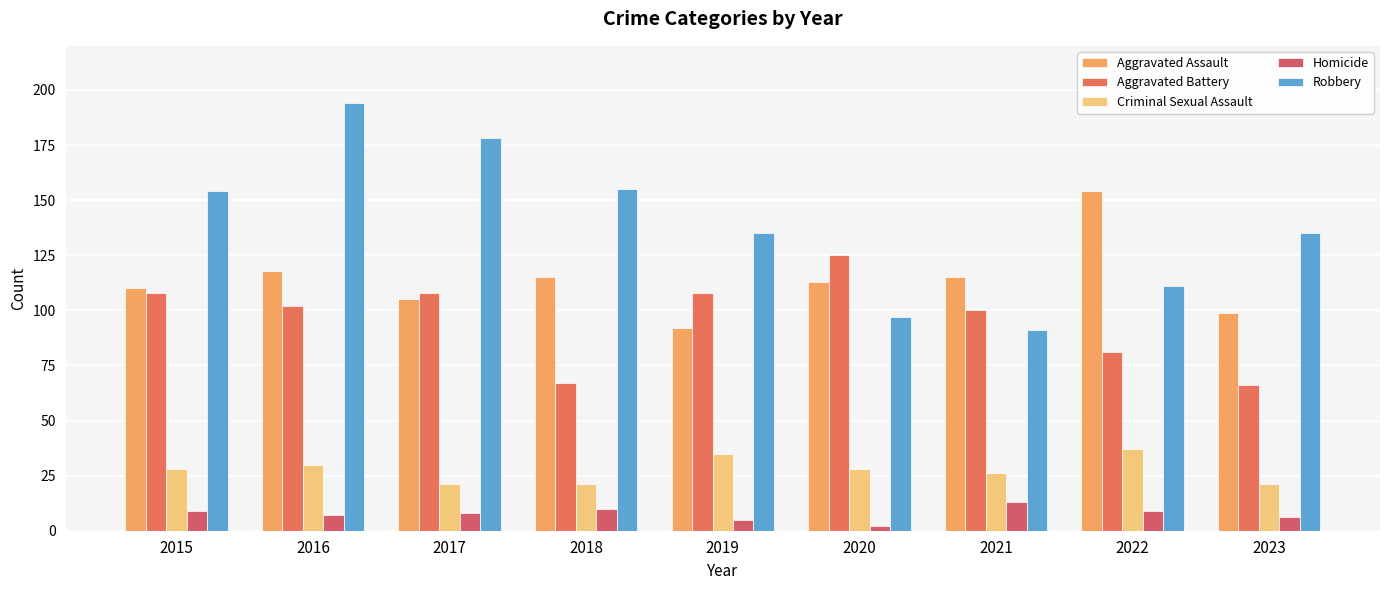

What is the value of the Aggravated Battery bar at the 5th from the left?

108